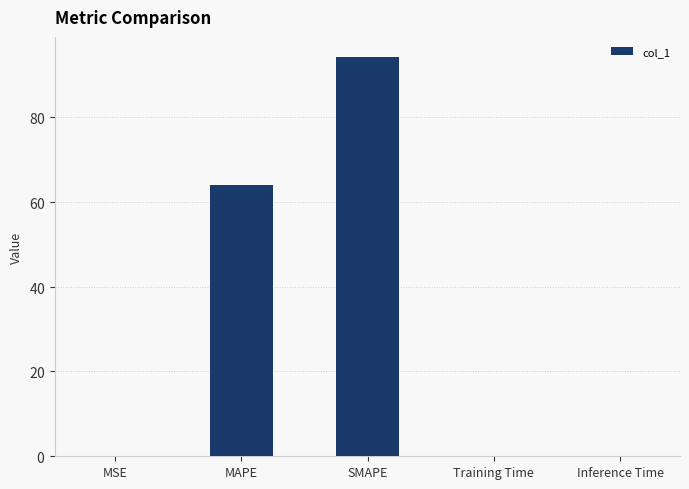

What position from the left is SMAPE?

3